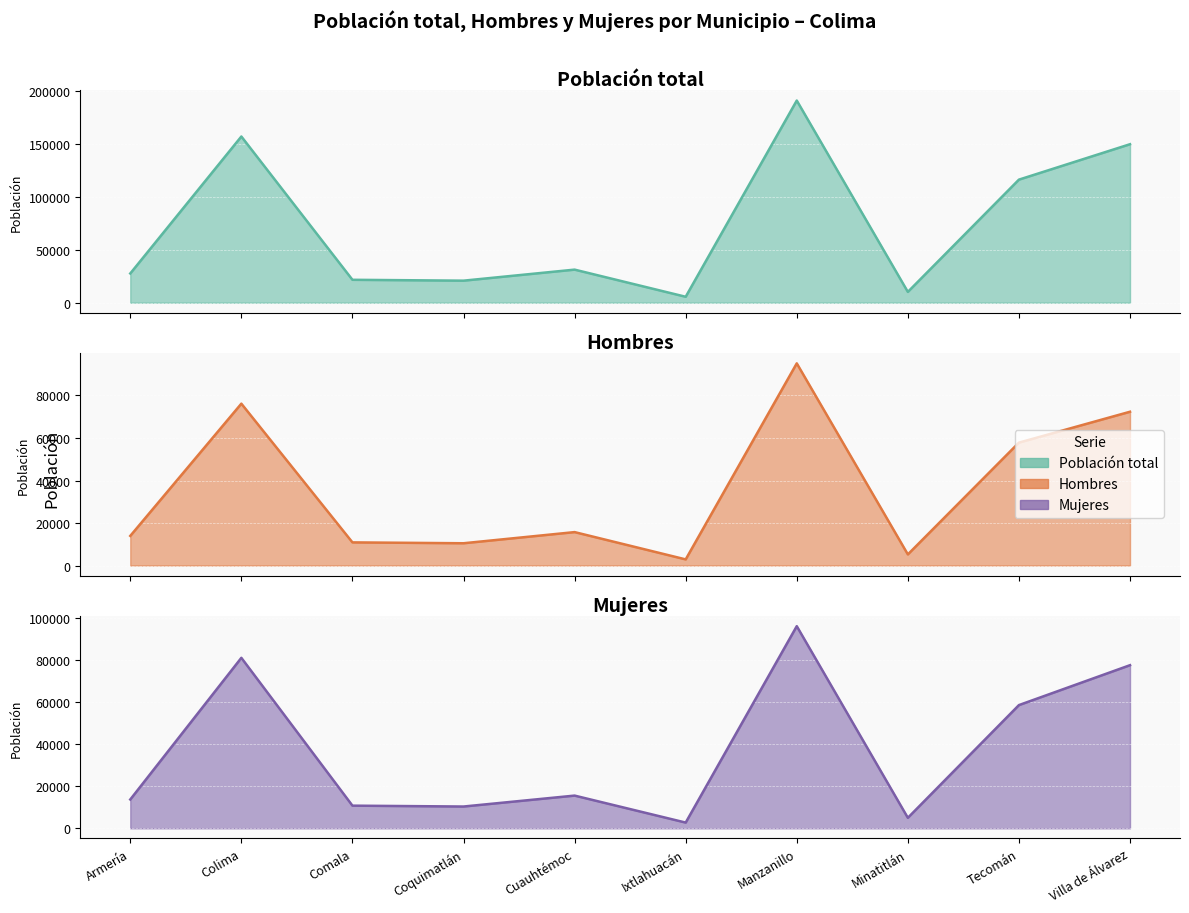

What is the approximate value of Hombres at Tecomán, to the nearest 10?

57830